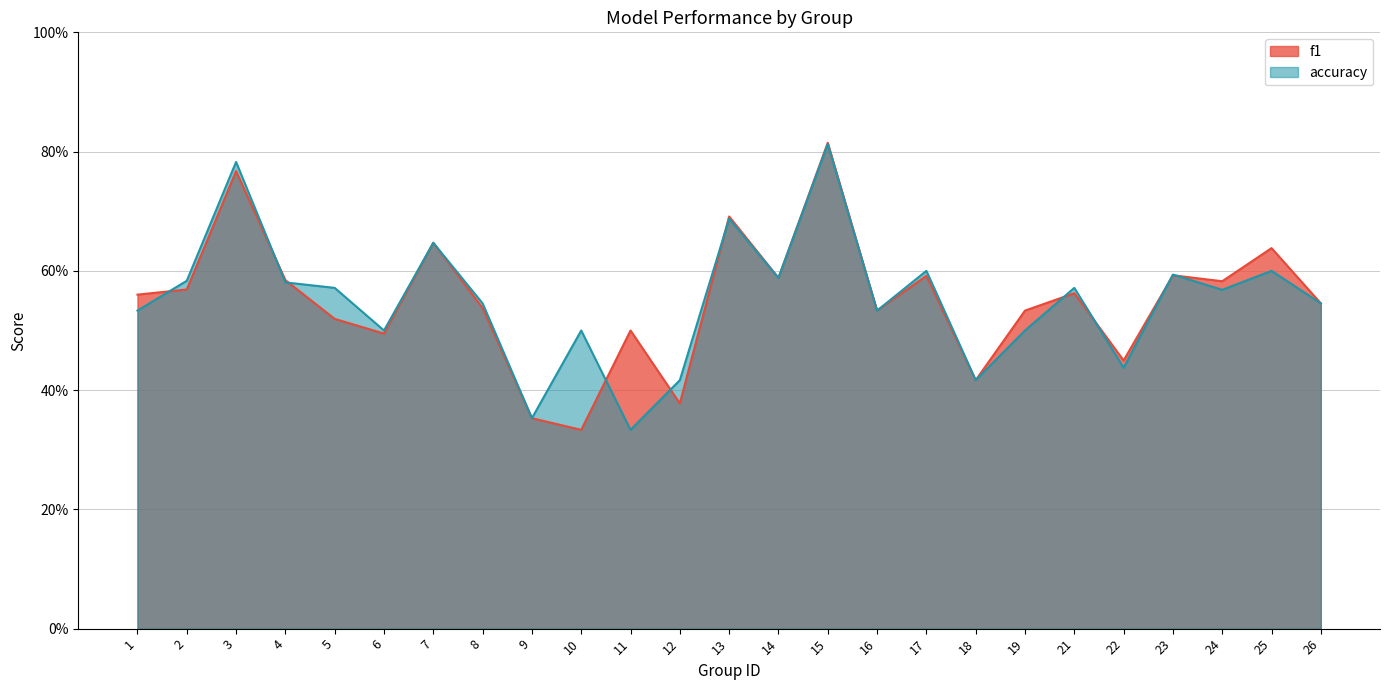

At which category is the sum across all series the highest?

15